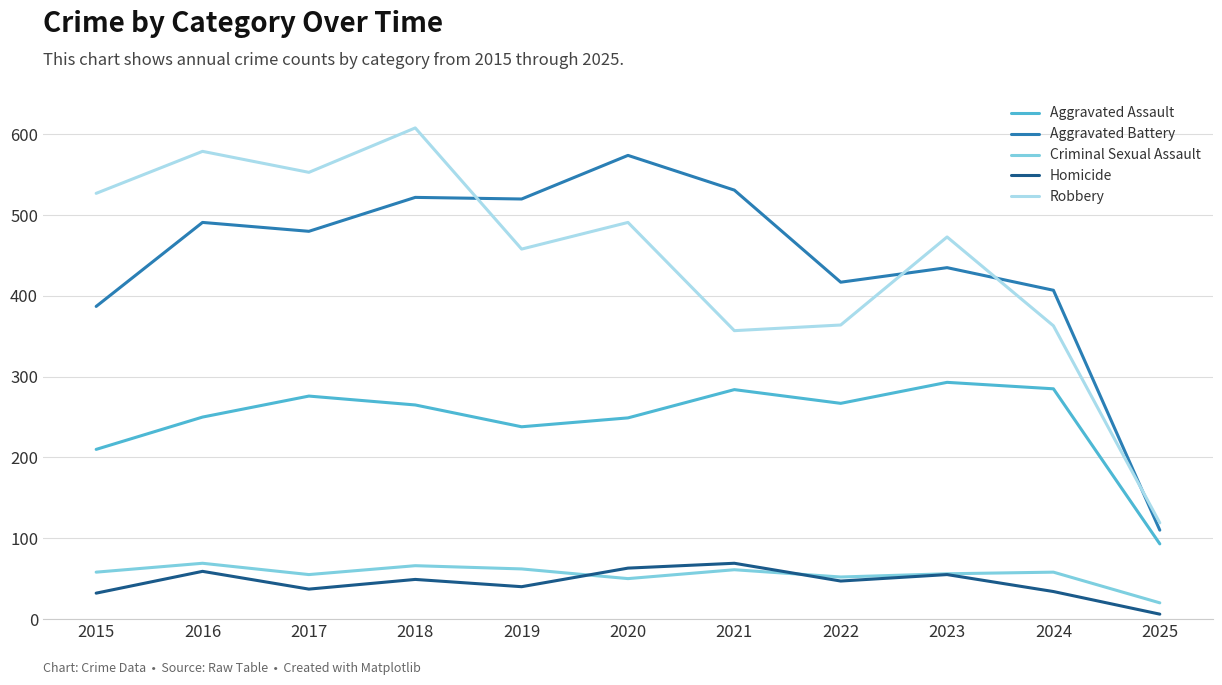

Between 2020 and 2022, which series saw the biggest shift?

Aggravated Battery